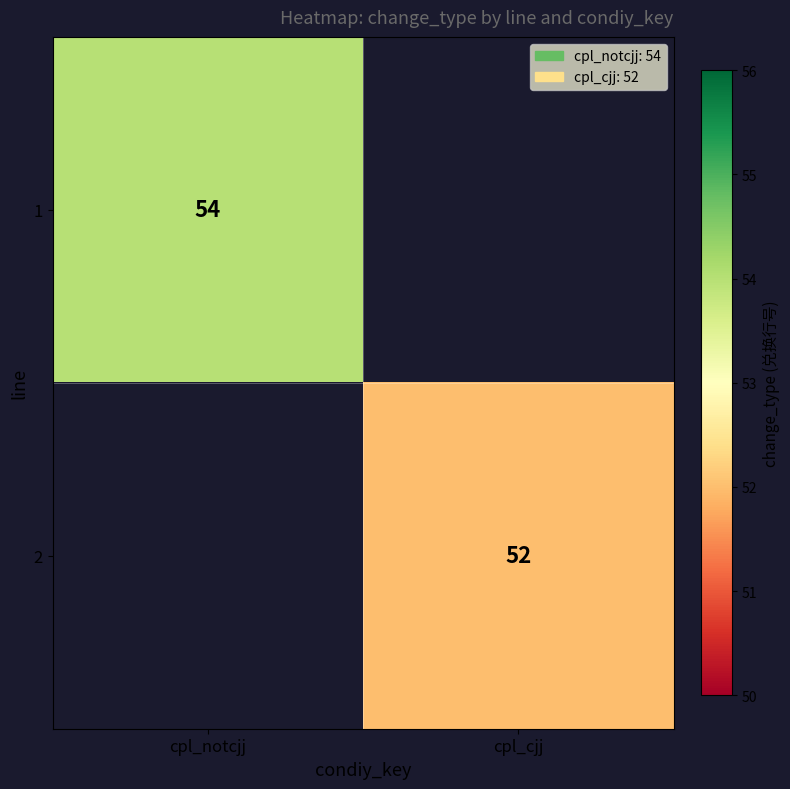

The value of 1 at cpl_notcjj is 54. True or false?

True